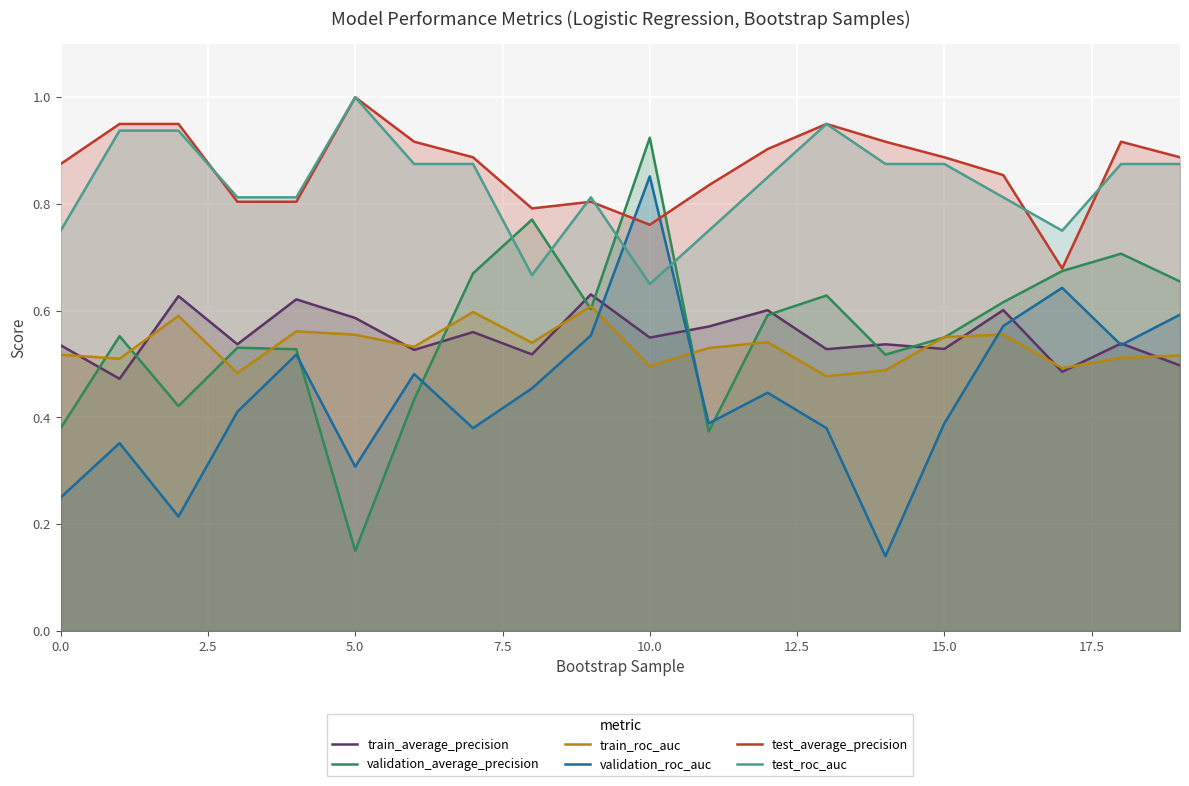

Which series has the widest spread of values?

validation_average_precision